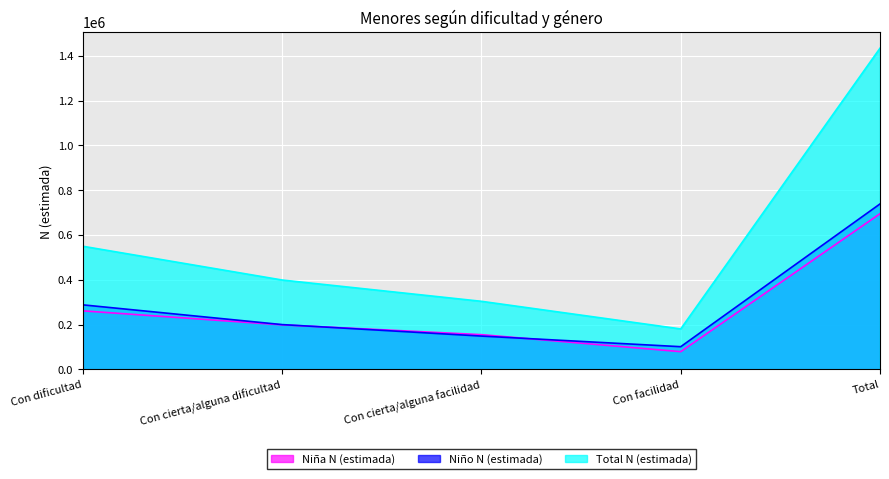

What are all the series names shown in the legend?

Niña N (estimada), Niño N (estimada), Total N (estimada)